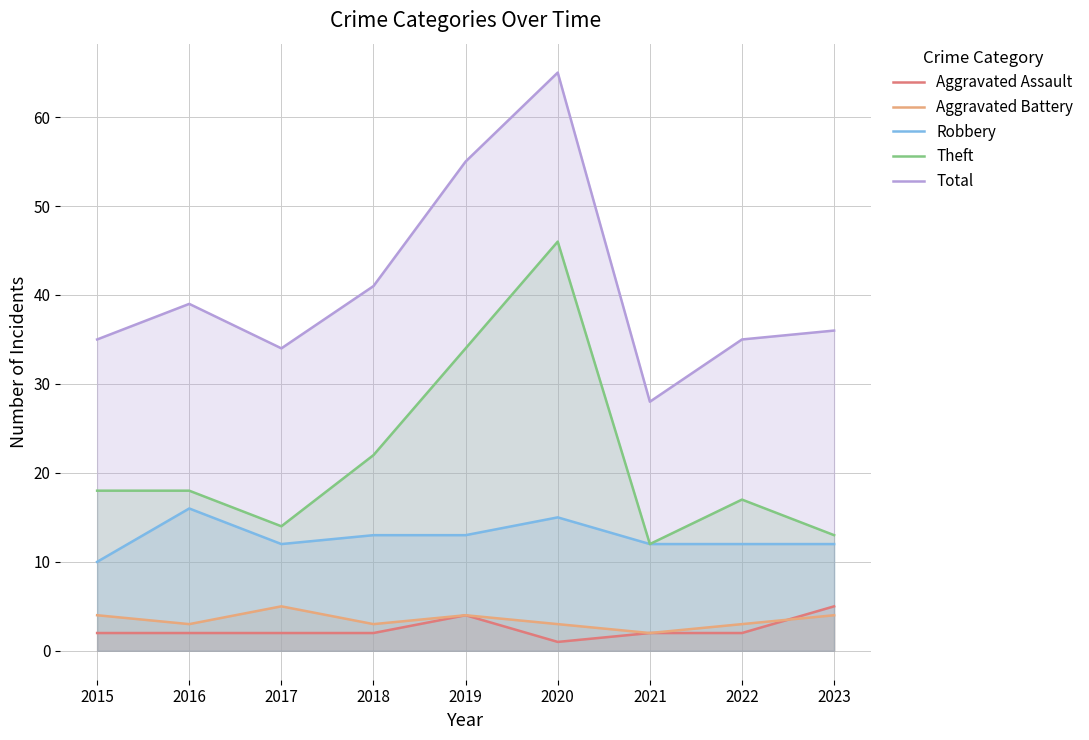

At which category is the sum across all series the highest?

2020